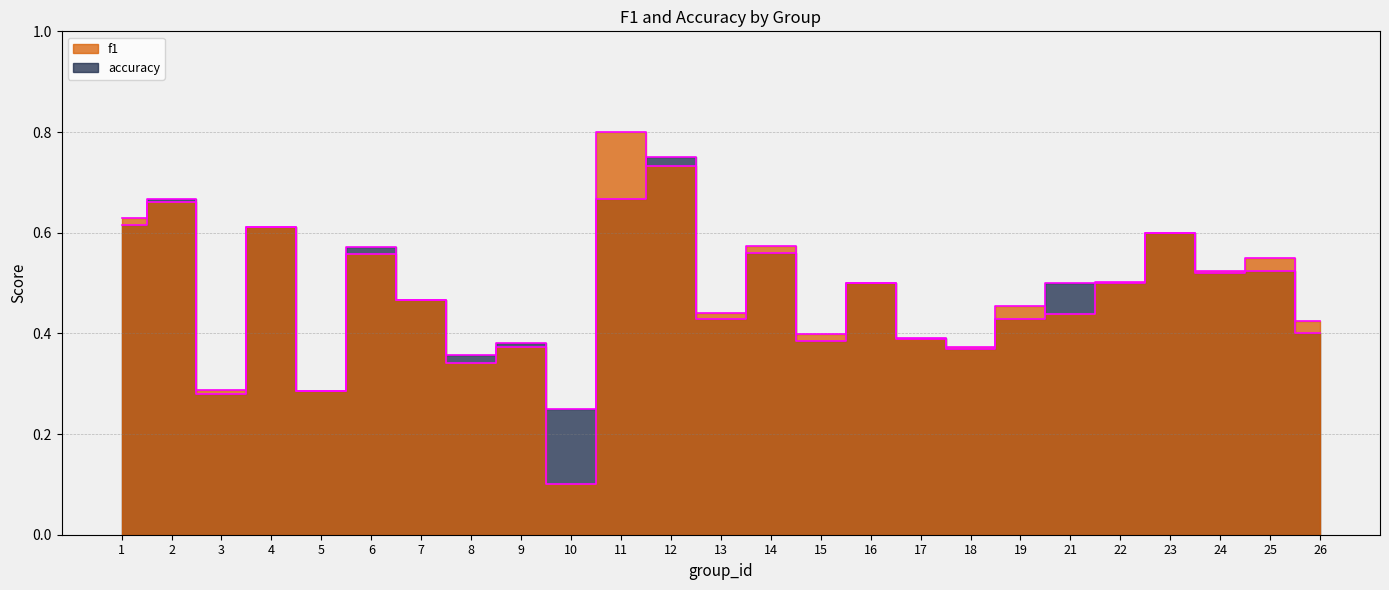

What is the total value across all series at 10?

0.3